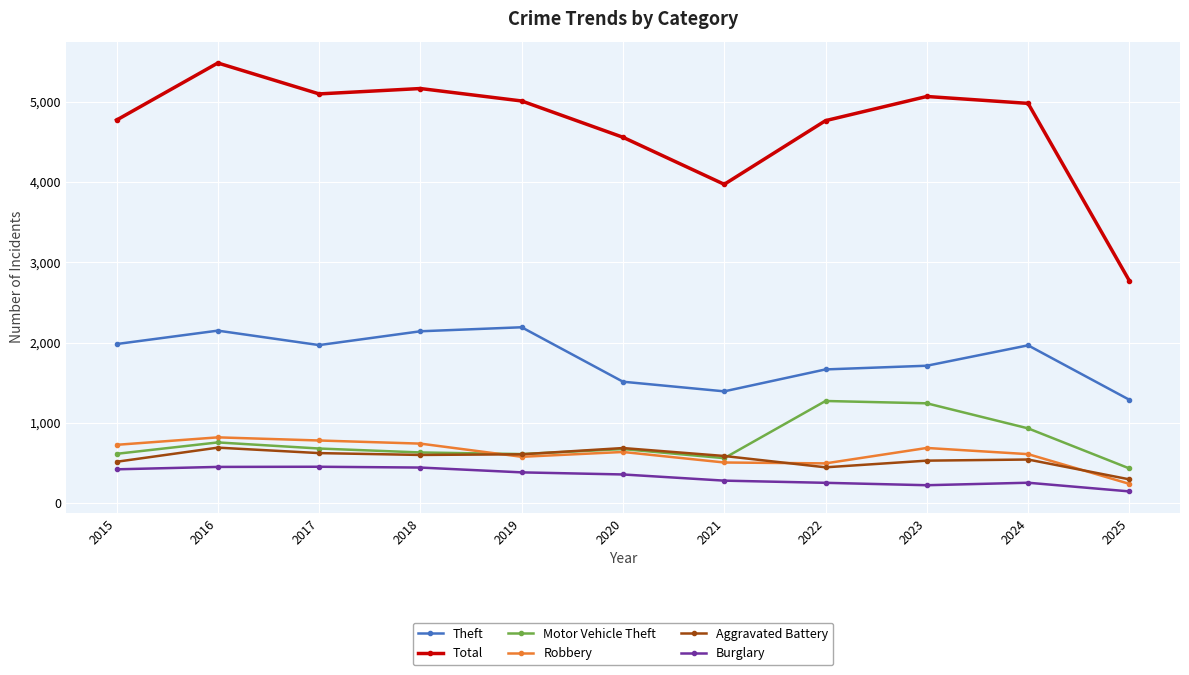

How many lines are shown in the chart?

6